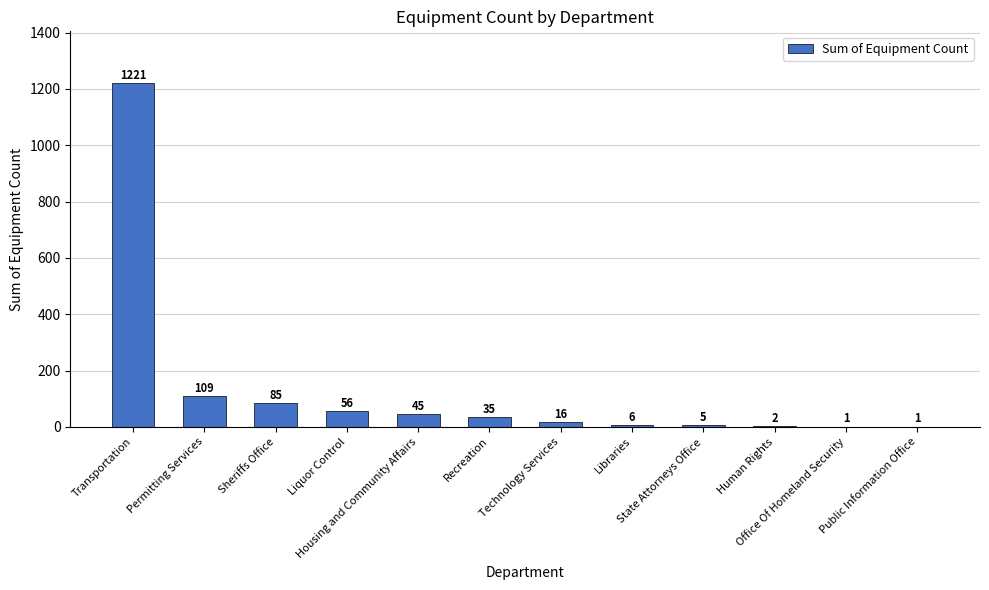

Where does the data first go above 35?

Transportation